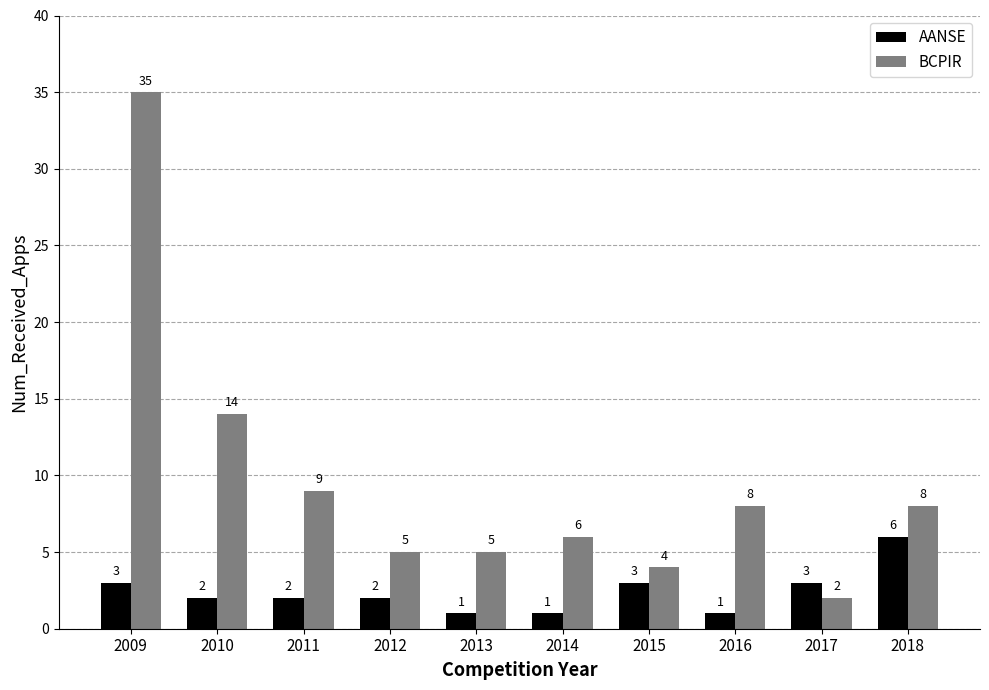

How many bars are there in each group?

2